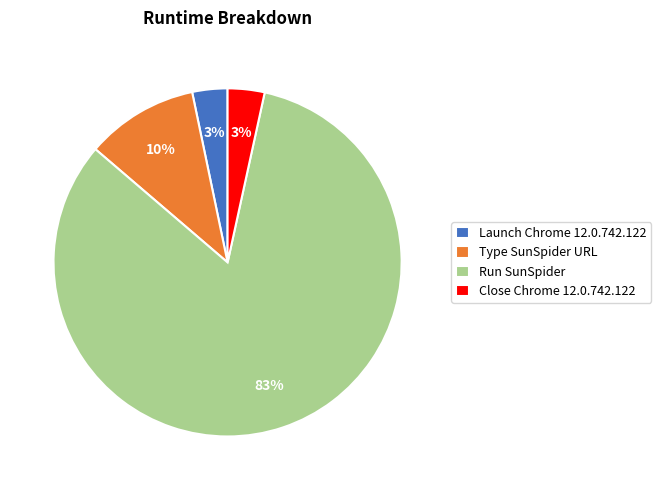

Which category has the biggest portion of the pie?

Run SunSpider